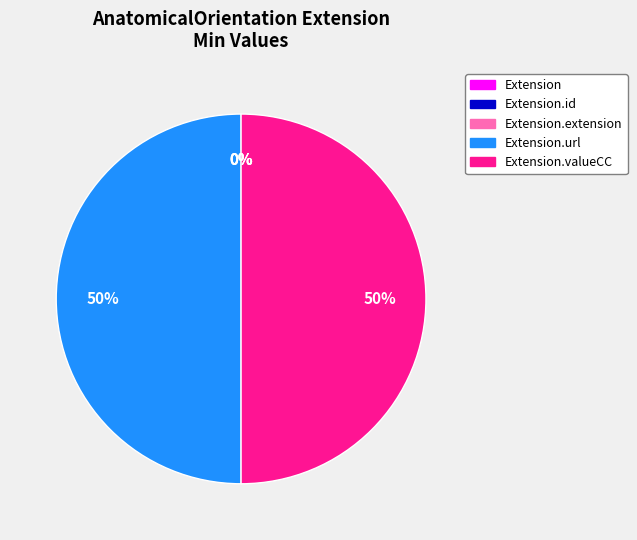

The Extension.url slice represents 36% of the pie. True or false?

False